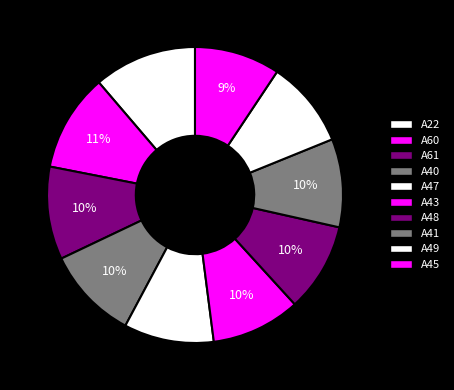

To the nearest percent, what portion does A49 represent?

10%